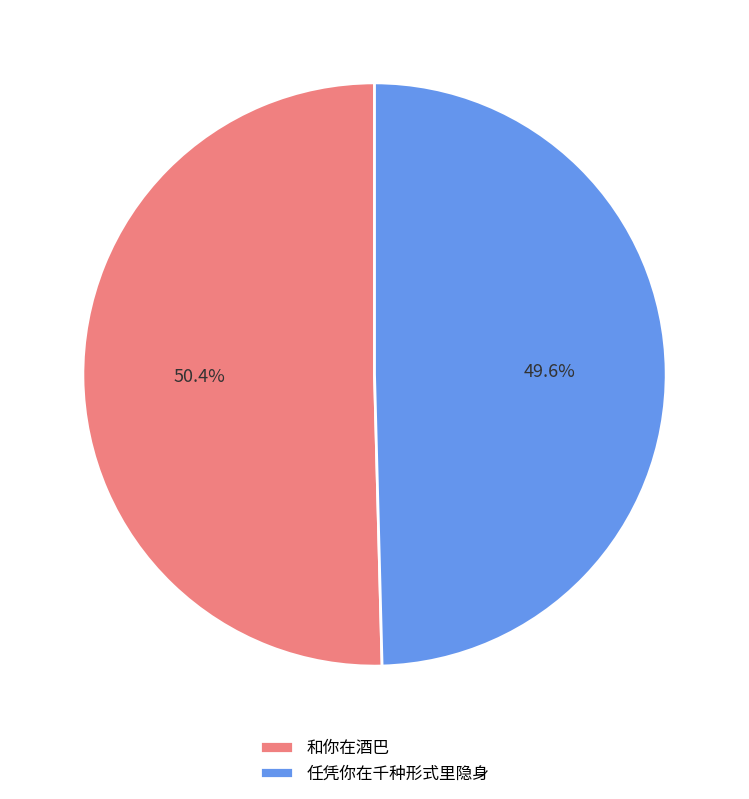

How many segments does this pie chart have?

2